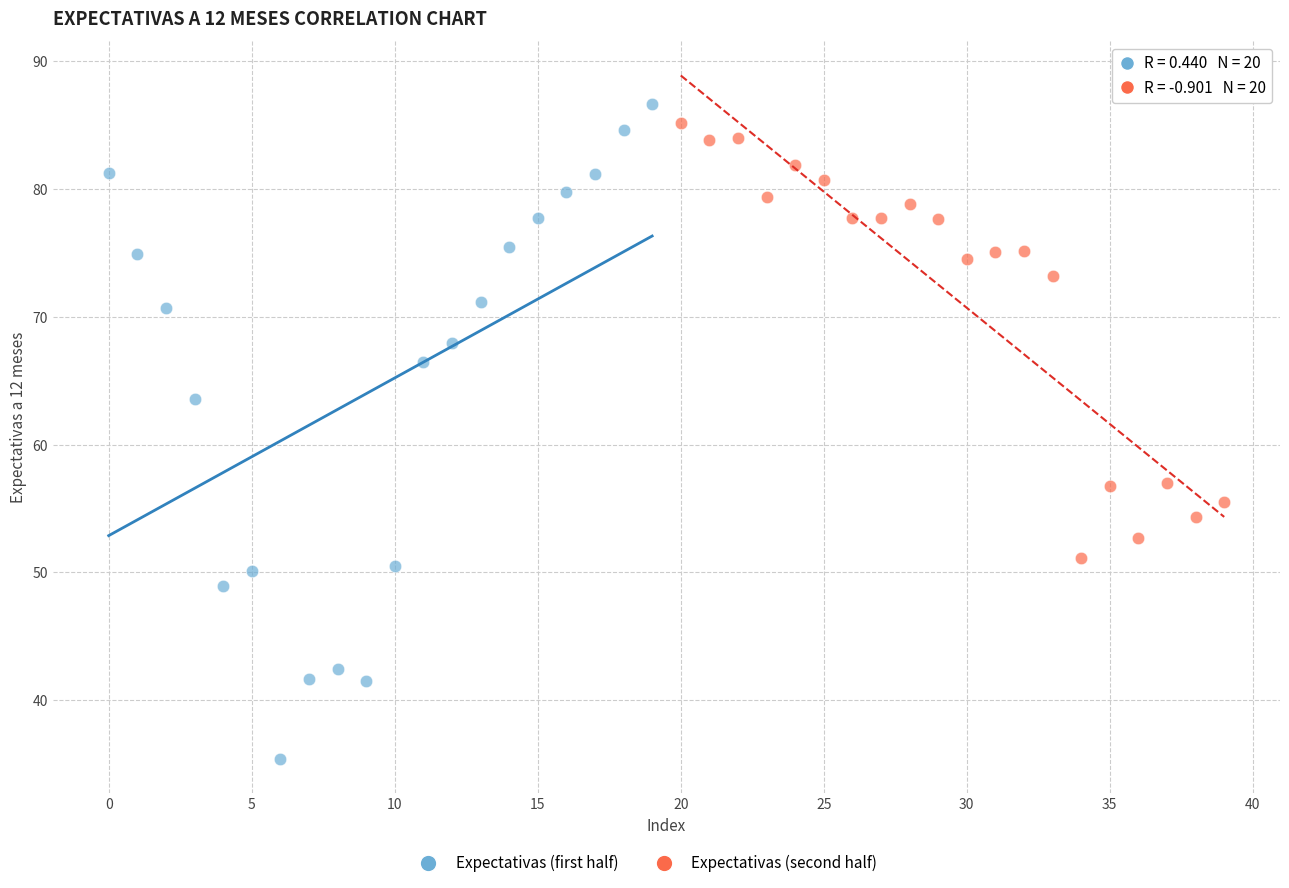

Which series has the widest spread of Y values?

Expectativas (first half)